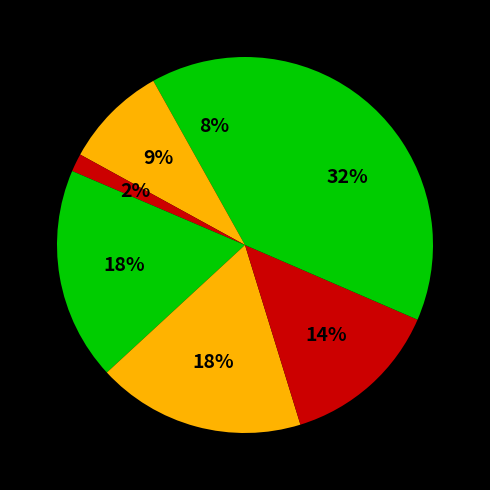

How many segments does this pie chart have?

7